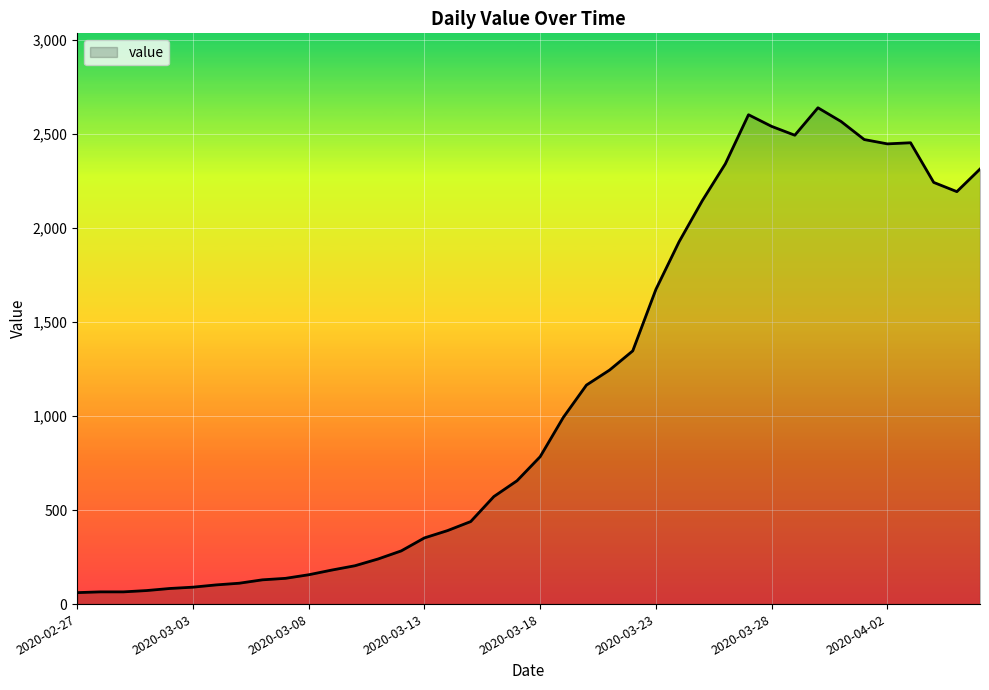

What is the greatest value displayed?

2640